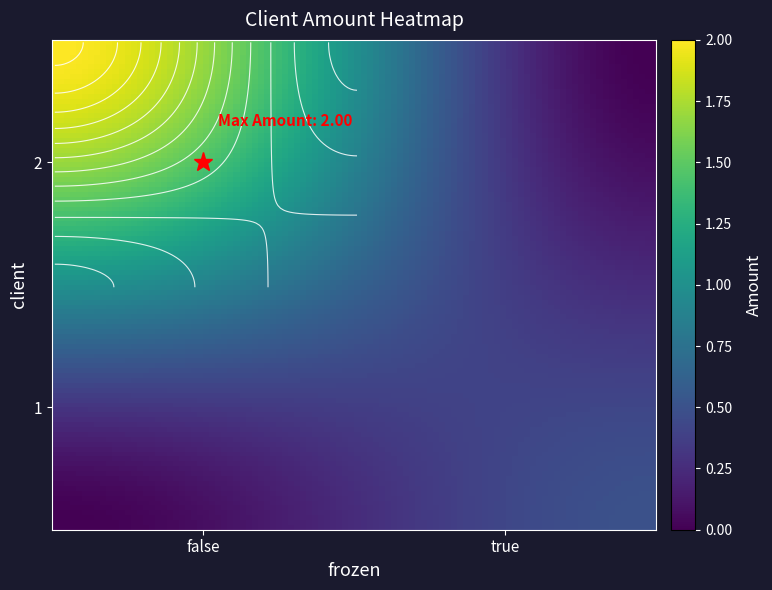

Reading left to right, extract all data points from this chart.

2: false=2.0	true=0.0
1: false=0.0	true=0.5